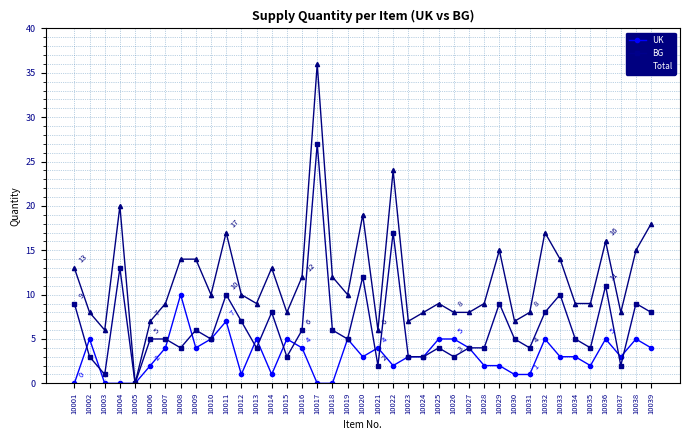

Is the value of Total at 10031 greater than the value of BG at 10010?

Yes